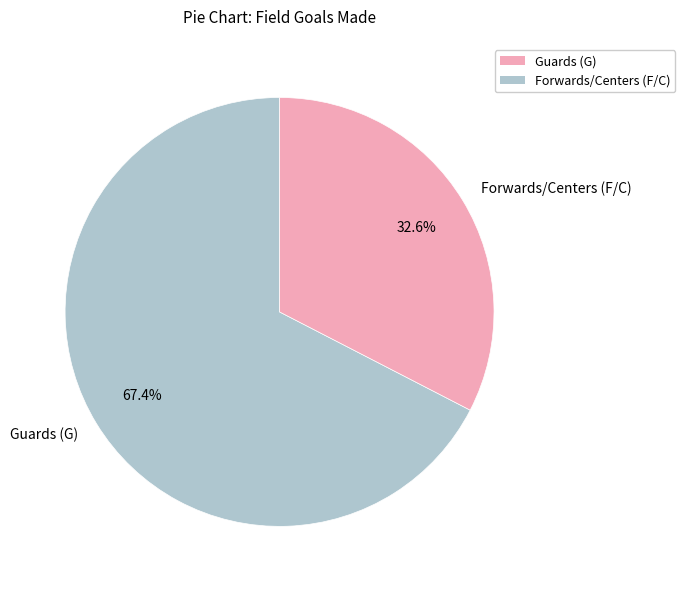

What percentage do Guards (G) and Forwards/Centers (F/C) together represent?

100.0%